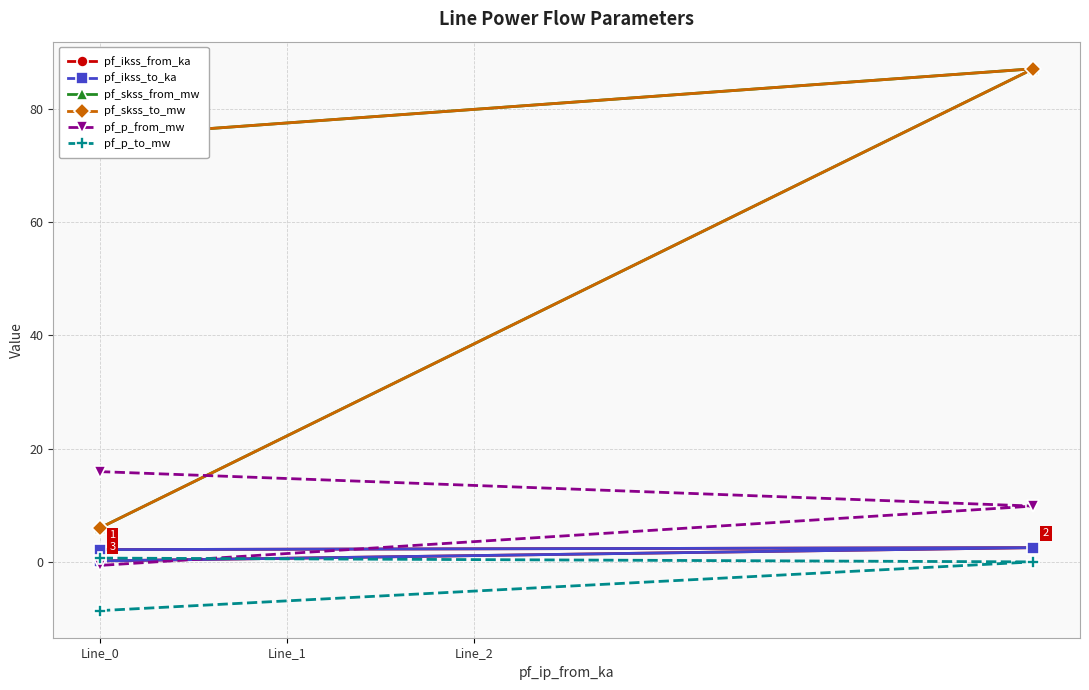

What is the total value across all series at Line_0?

161.9